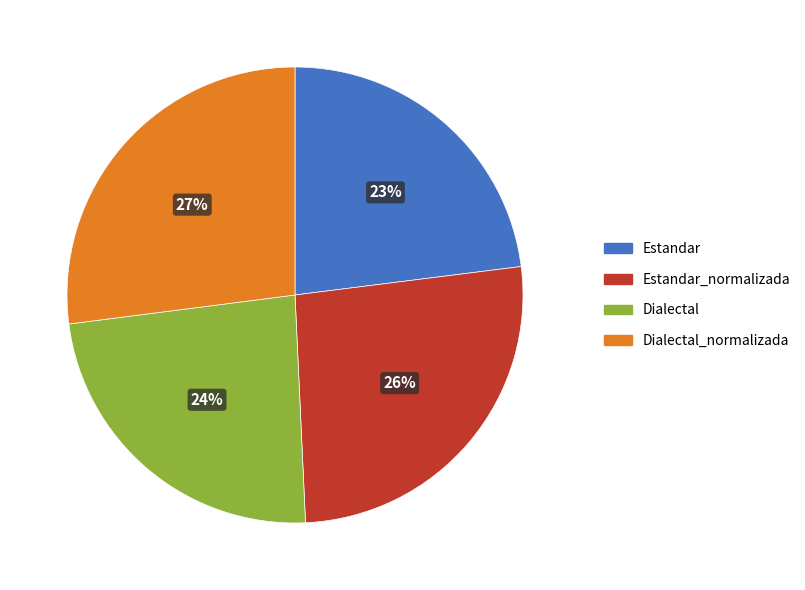

Rank the categories by value from highest to lowest.

Dialectal_normalizada, Estandar_normalizada, Dialectal, Estandar